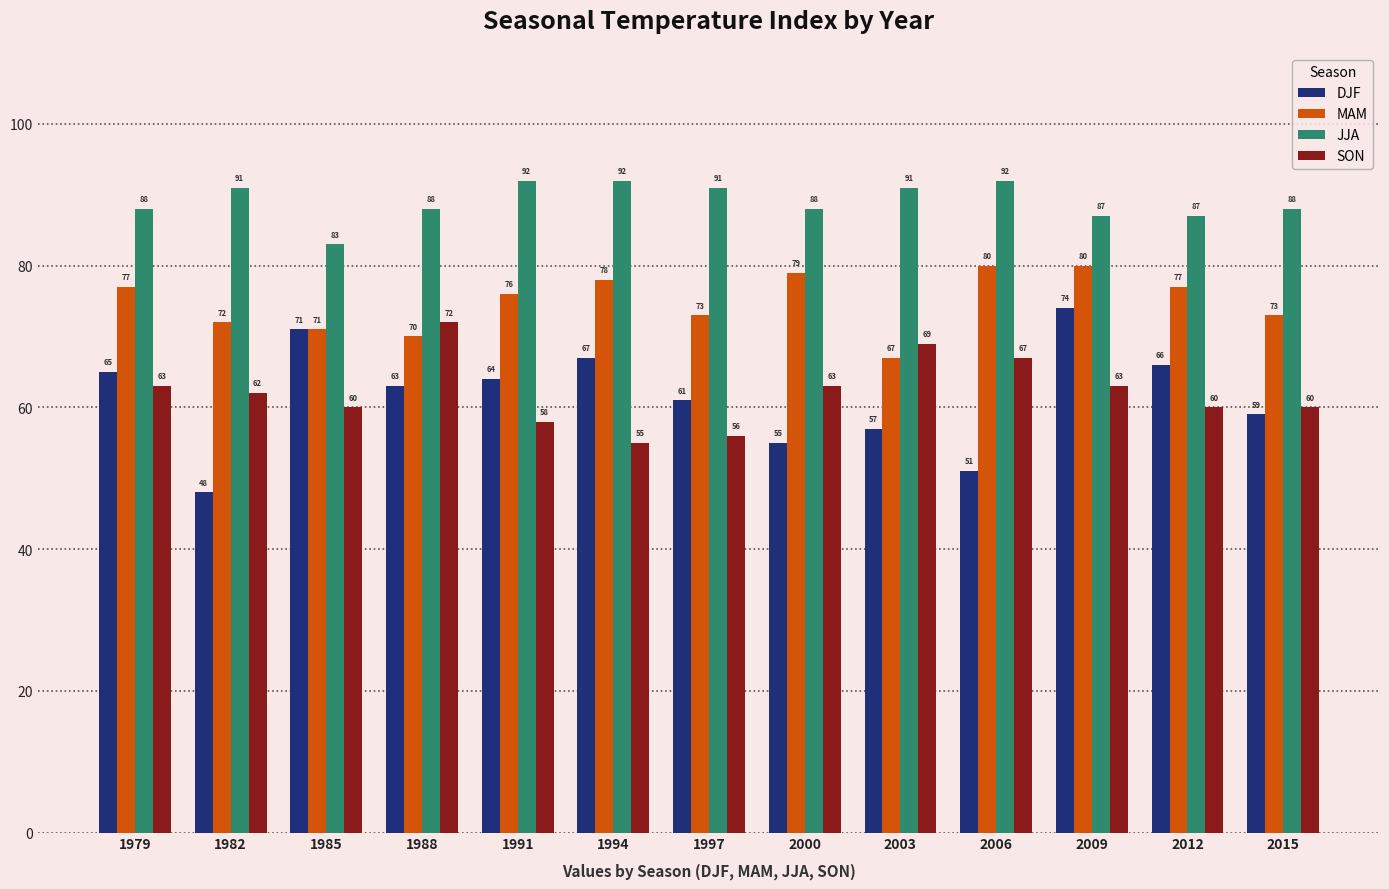

What is the difference between the maximum and minimum values in the JJA series?

9